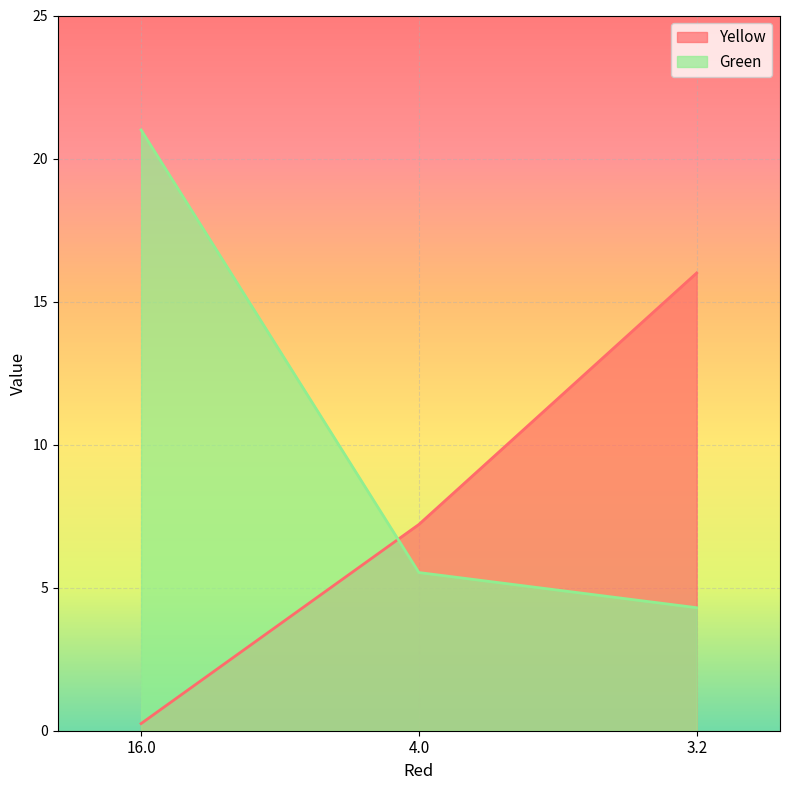

At which label is Yellow closest to 8?

4.0